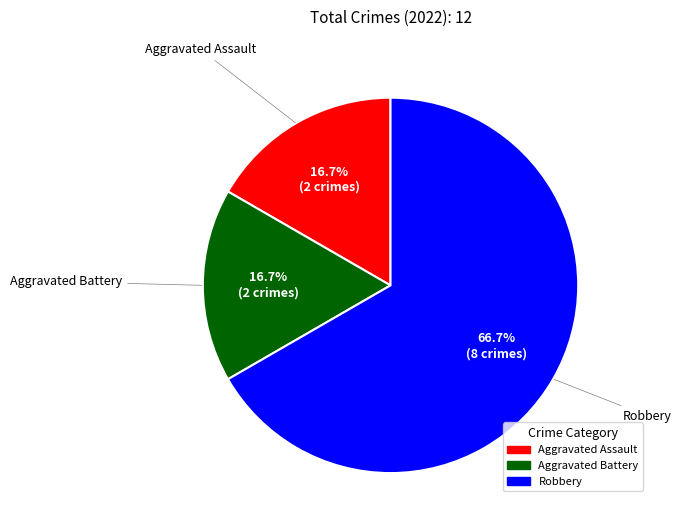

To the nearest percent, what is the difference between the largest and smallest slice percentages?

50%